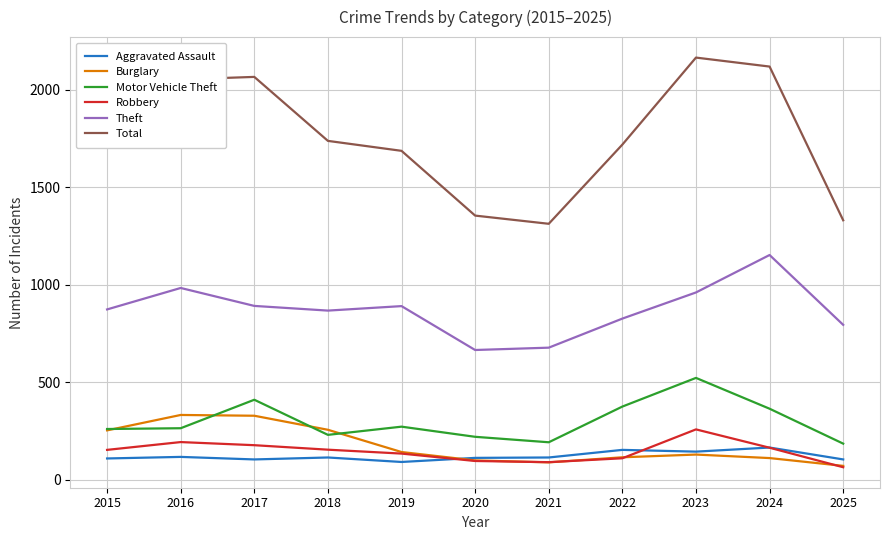

True or false: Theft and Aggravated Assault intersect in this chart.

False